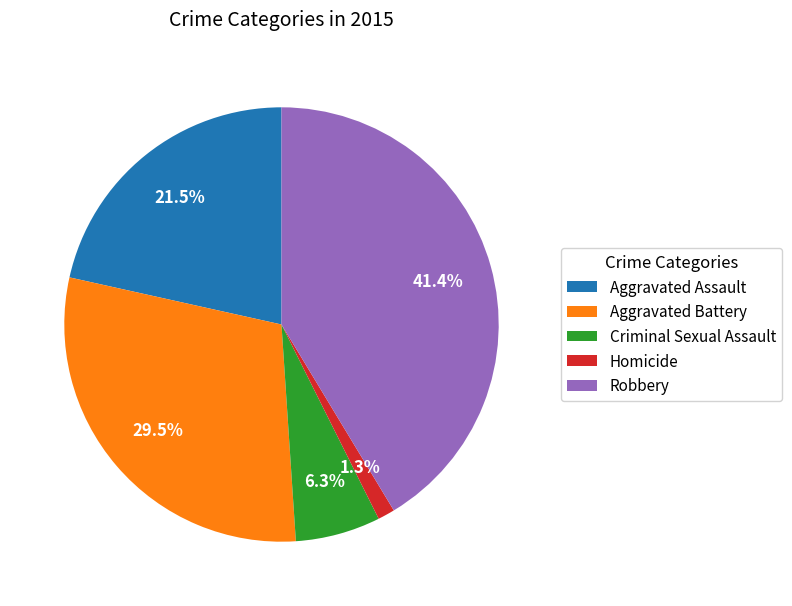

Is it true that Aggravated Battery is 22% of the pie?

False